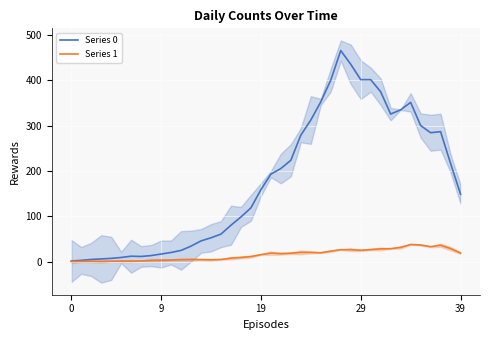

Where is the first local maximum for Series 1?

19